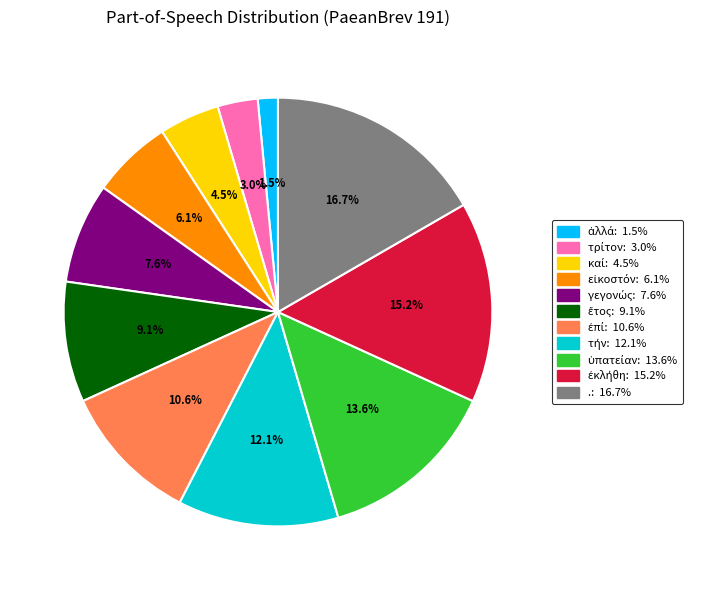

Is there any slice that represents more than half of the pie?

No